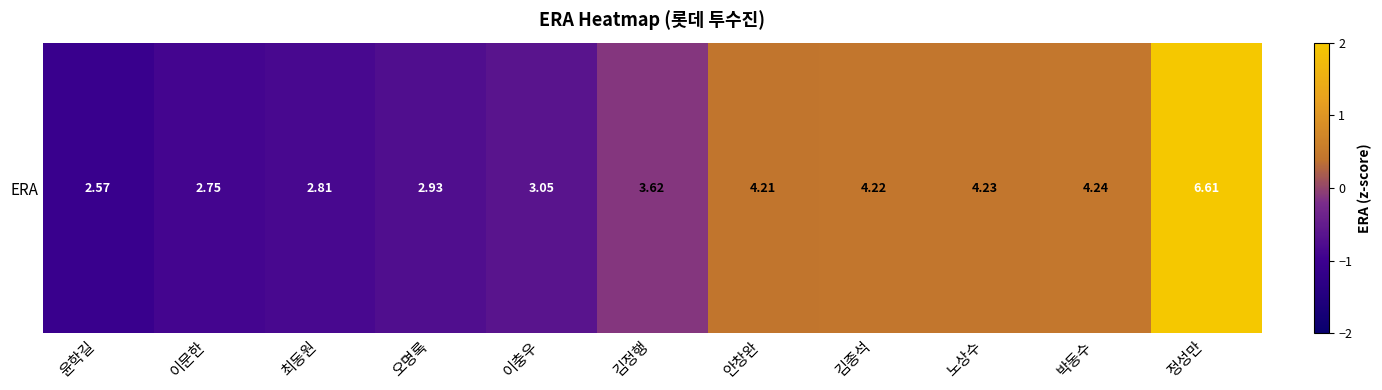

Which label corresponds to the largest value in the chart?

정성만